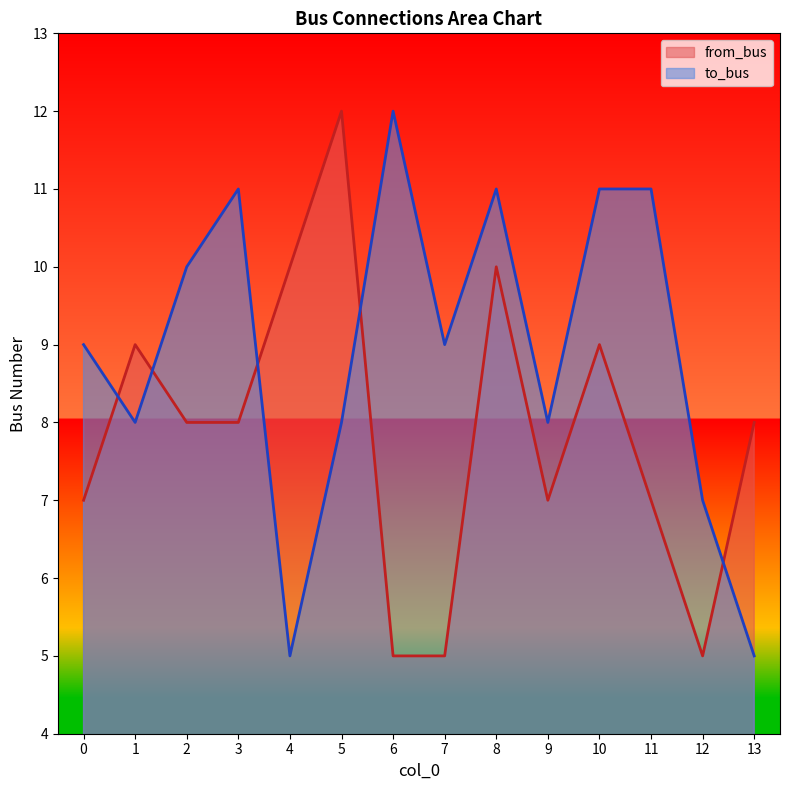

What is the total value across all series at 7?

14